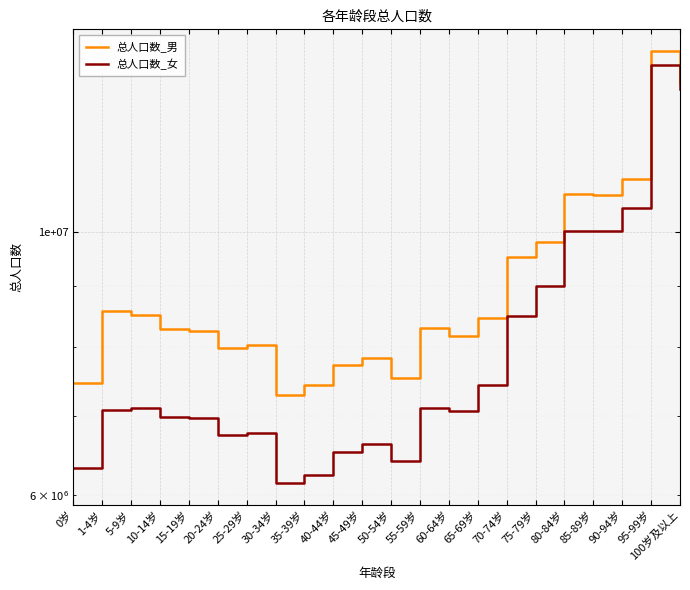

Which series has the largest range (max minus min)?

总人口数_女